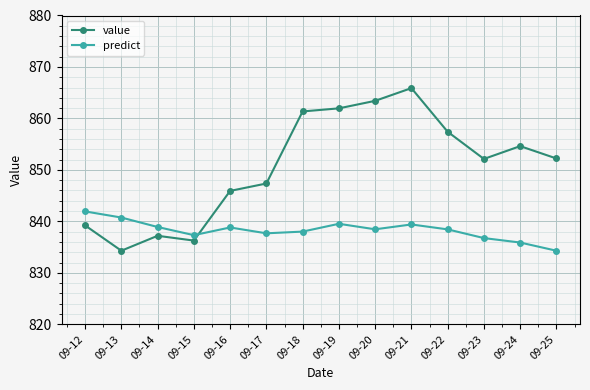

After their last crossing, which series has the higher values: value or predict?

value